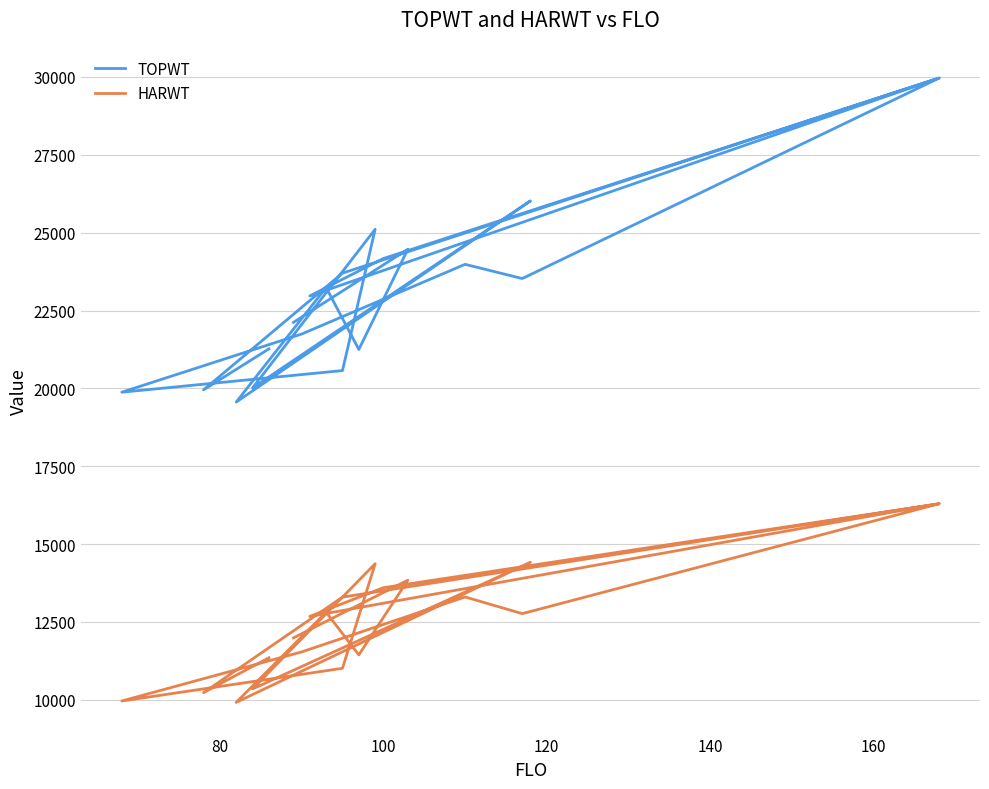

At 100, list the series in order from largest to smallest.

TOPWT, HARWT